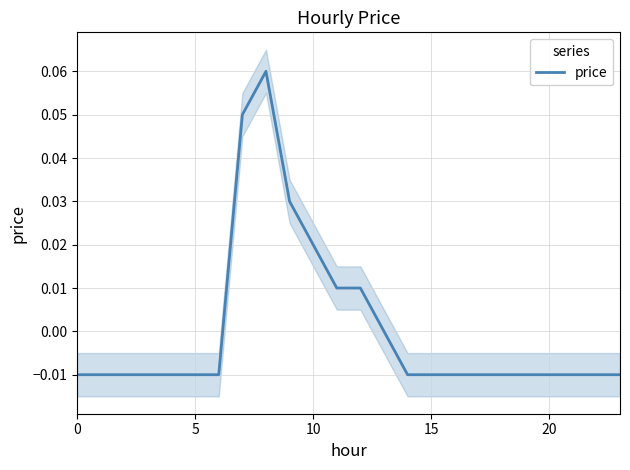

At which label does the data first exceed 0?

7